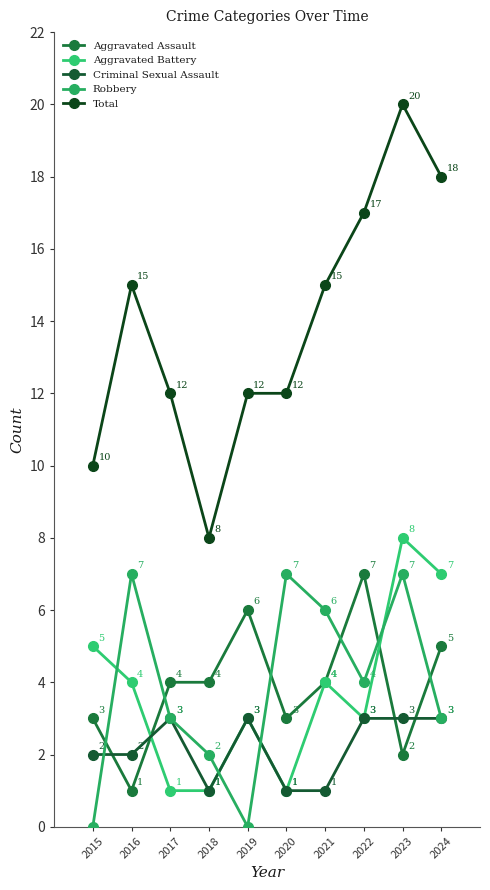

Where is the first local minimum for Total?

2018